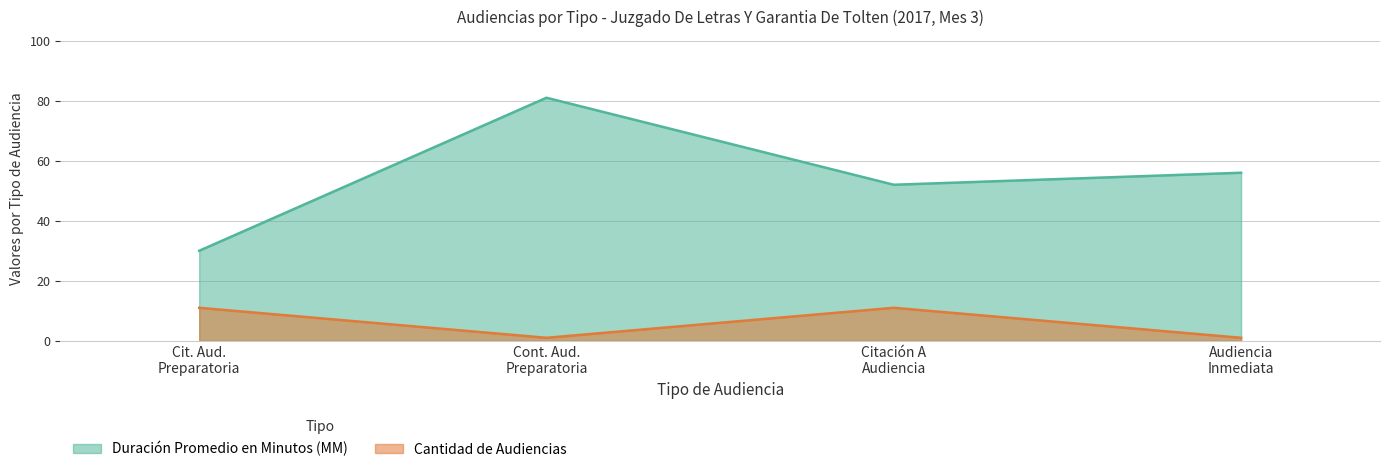

What is the sum of all Cantidad de Audiencias values?

24